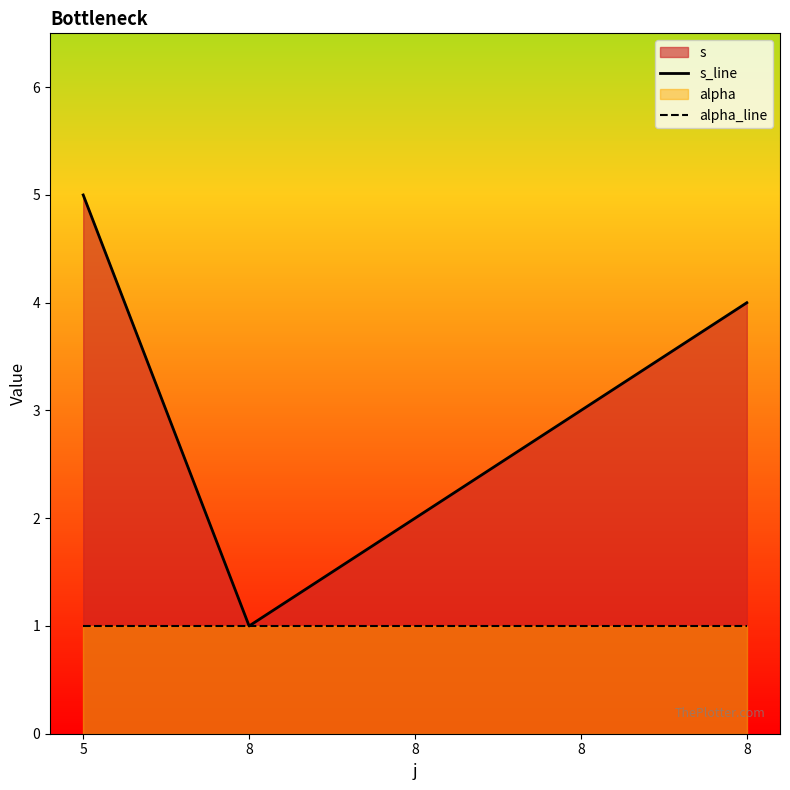

What is the difference between the s_line values at 5 and 8?

2